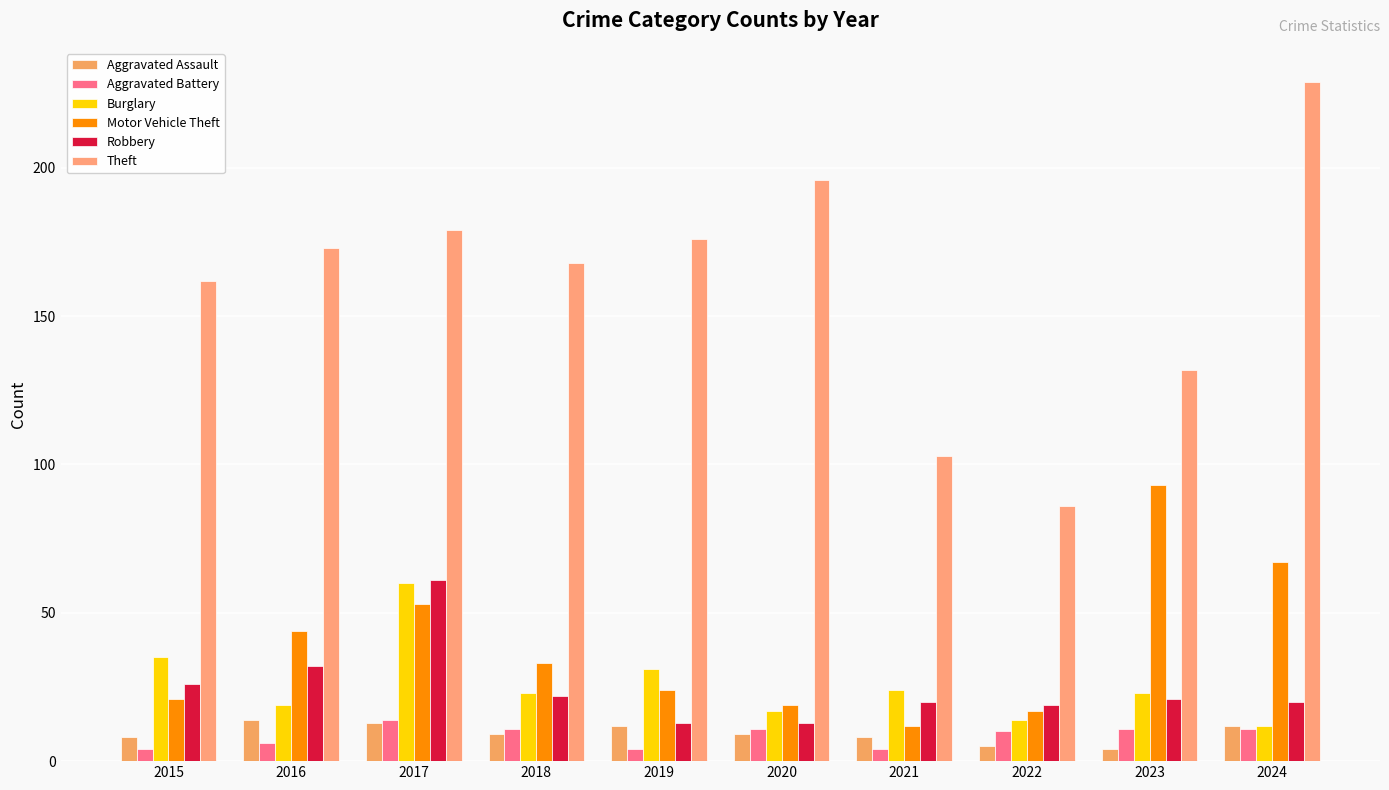

What is the sum of the Motor Vehicle Theft values at 2020 and 2019?

43